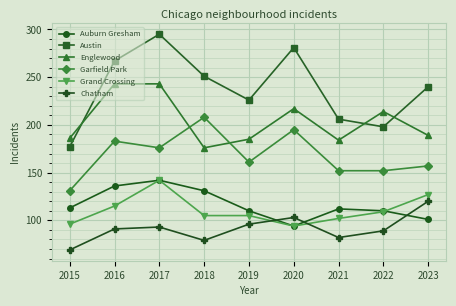

What is the difference between the maximum and second lowest values in the Austin series?

97